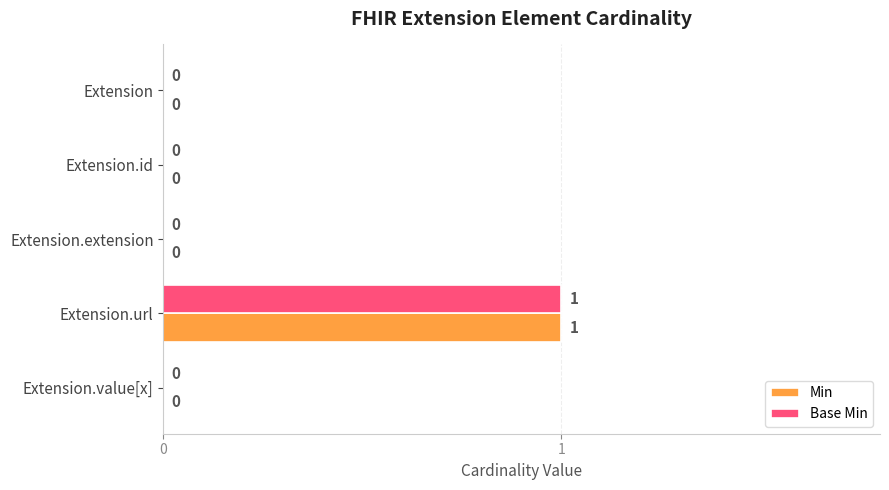

What is the sum of all Base Min values?

1